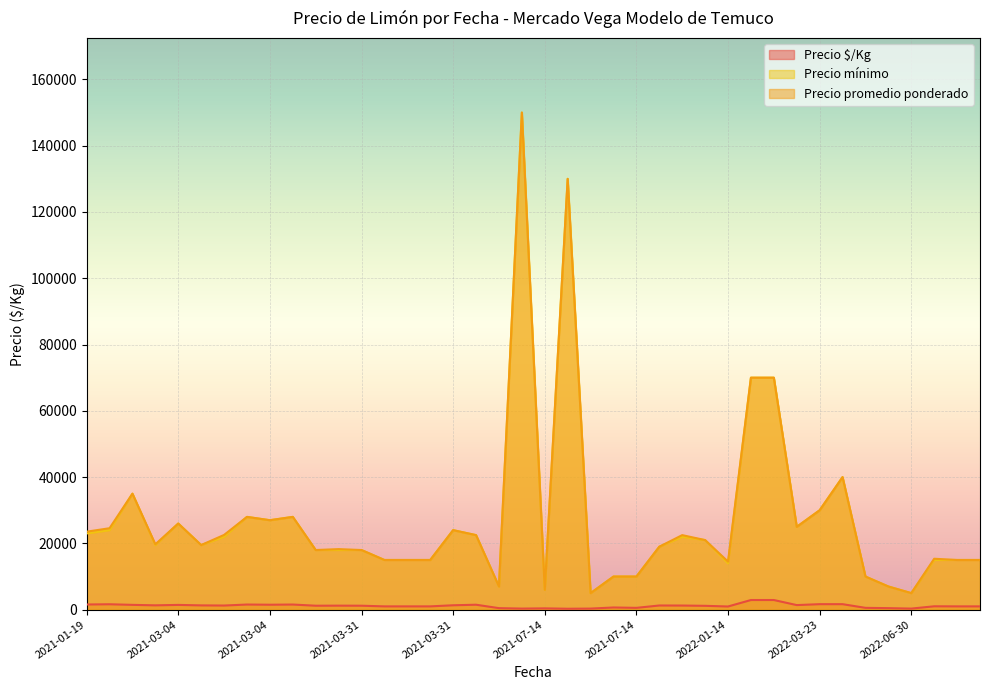

Which category has the highest value in the Precio $/Kg series?

2022-01-14